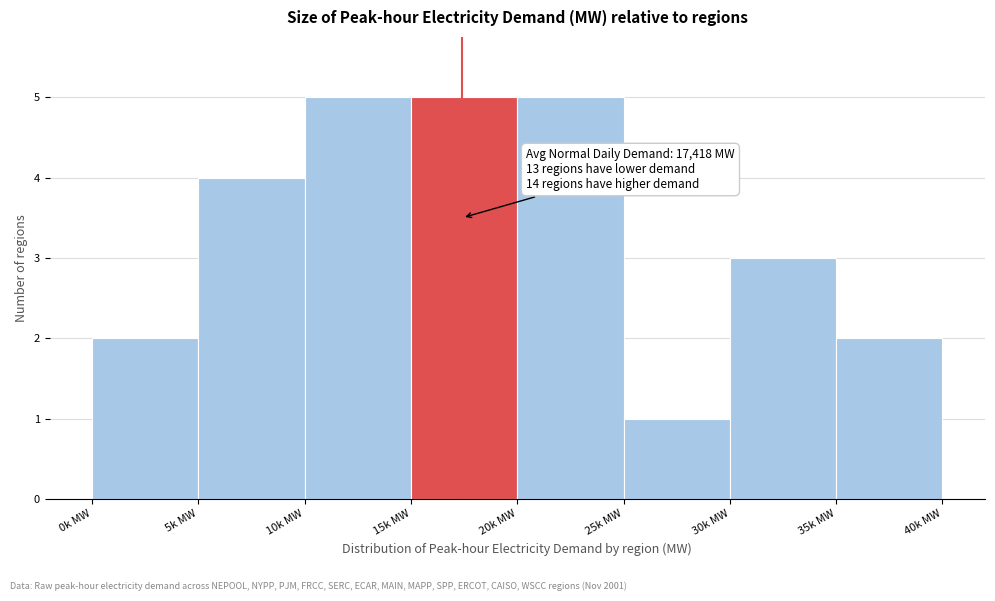

Reading left to right, list all the values displayed in this chart.

2	4	5	5	5	1	3	2